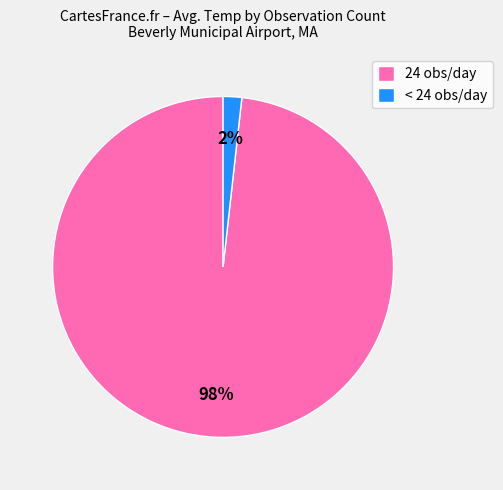

Between < 24 obs/day and 24 obs/day, which is larger?

24 obs/day